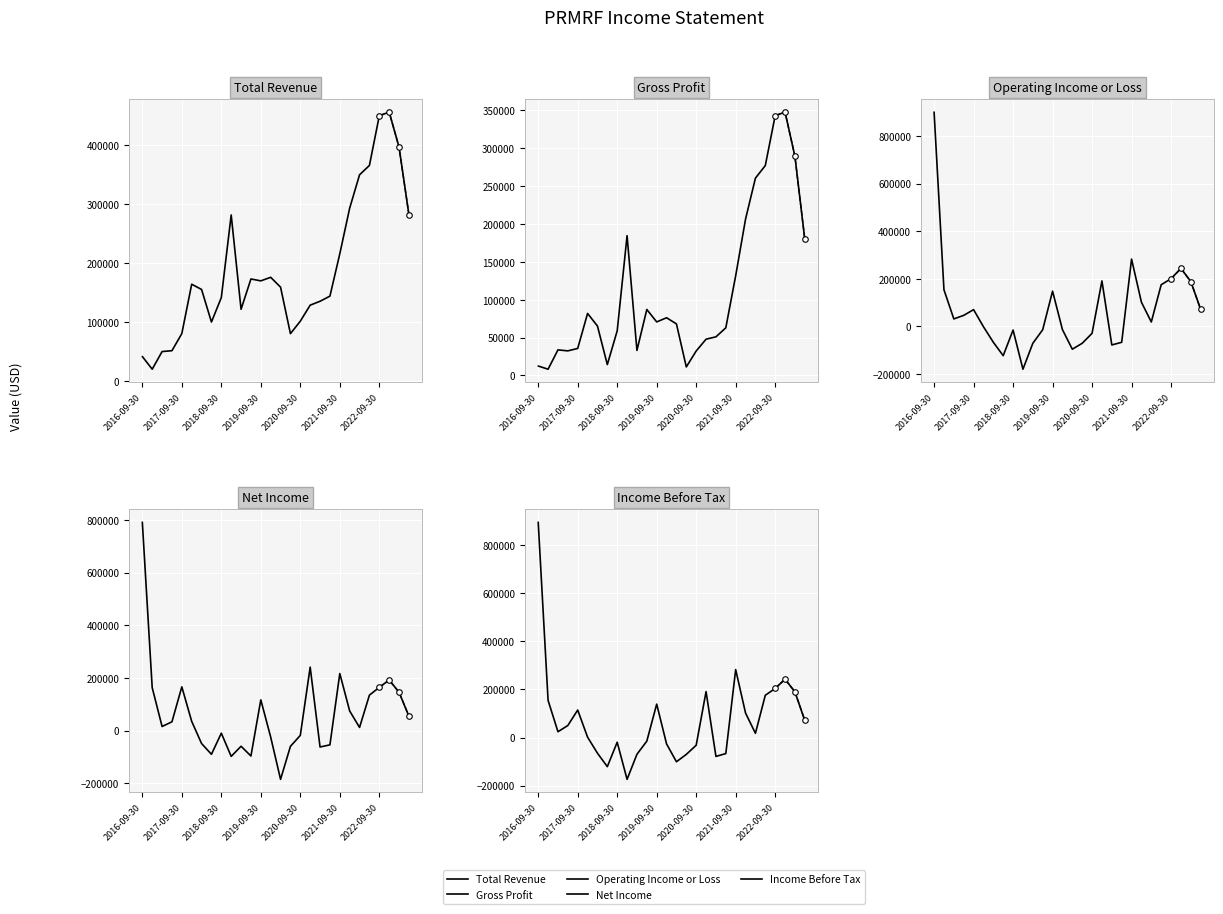

Is this an area chart (filled region under the line)?

No